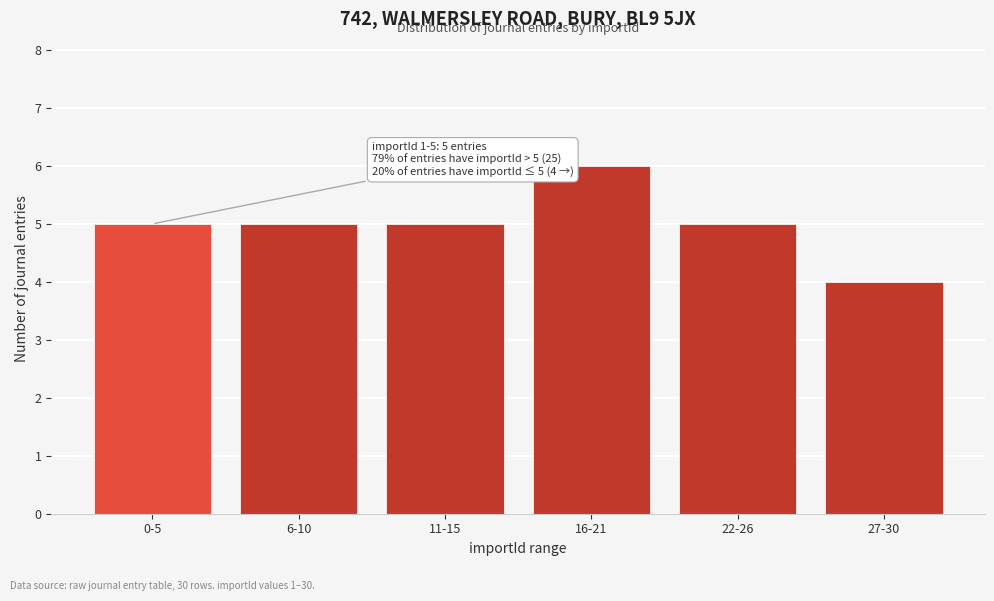

Reading left to right, transcribe all the data shown in this chart.

0-5=5	6-10=5	11-15=5	16-21=6	22-26=5	27-30=4